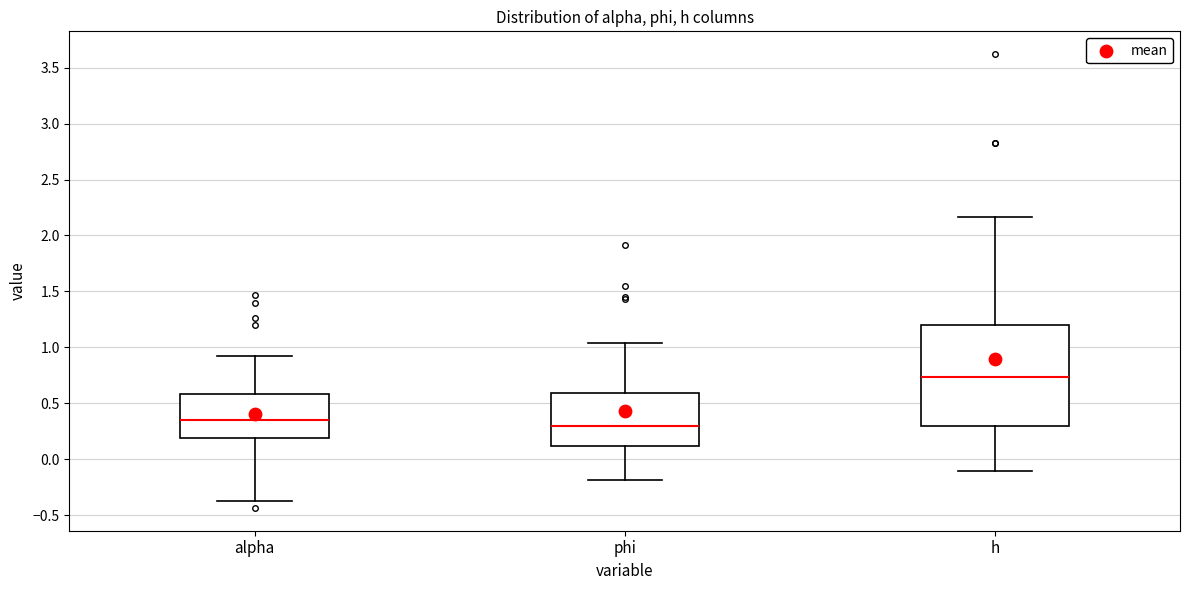

Reading left to right, read every box against the y-axis: the position of its median line, the range the box covers, and the ends of its whiskers. The values are not printed on the chart, so give them approximately, as read against the axis.

alpha: median 0.35, box 0.20 to 0.60, whiskers -0.40 to 0.90
phi: median 0.30, box 0.10 to 0.60, whiskers -0.20 to 1.05
h: median 0.75, box 0.30 to 1.20, whiskers -0.10 to 2.15